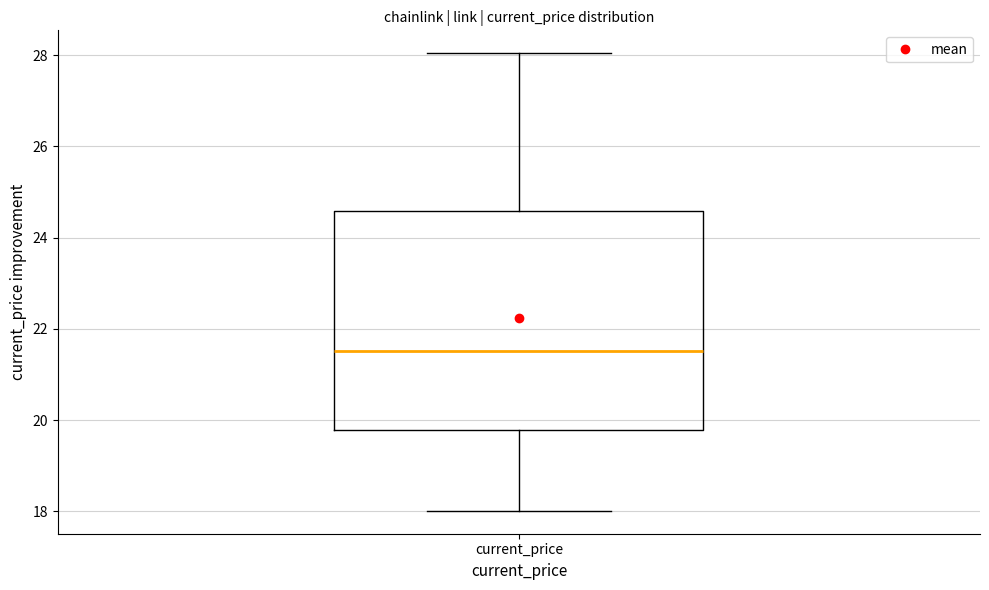

Where is the upper edge of the box for current_price on the y-axis? The values are not printed on the chart, so give them approximately, as read against the axis.

24.6